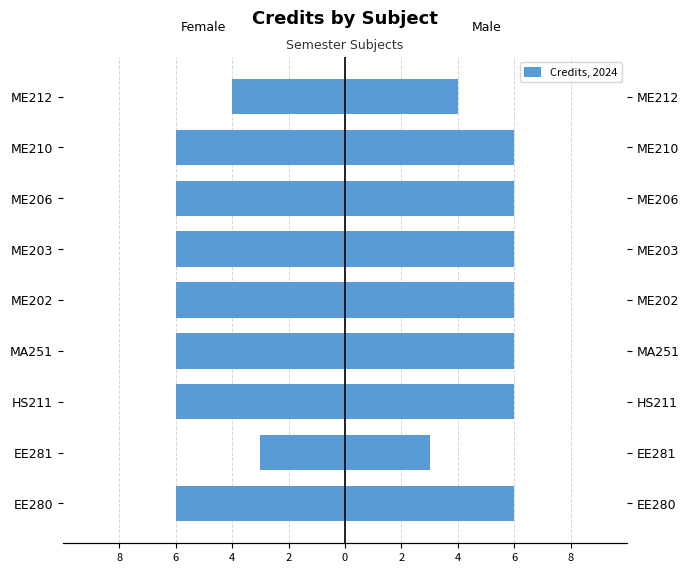

Reading right to left, extract all data points from this chart.

Female Credits: -4	-6	-6	-6	-6	-6	-6	-3	-6
Male Credits: 4	6	6	6	6	6	6	3	6